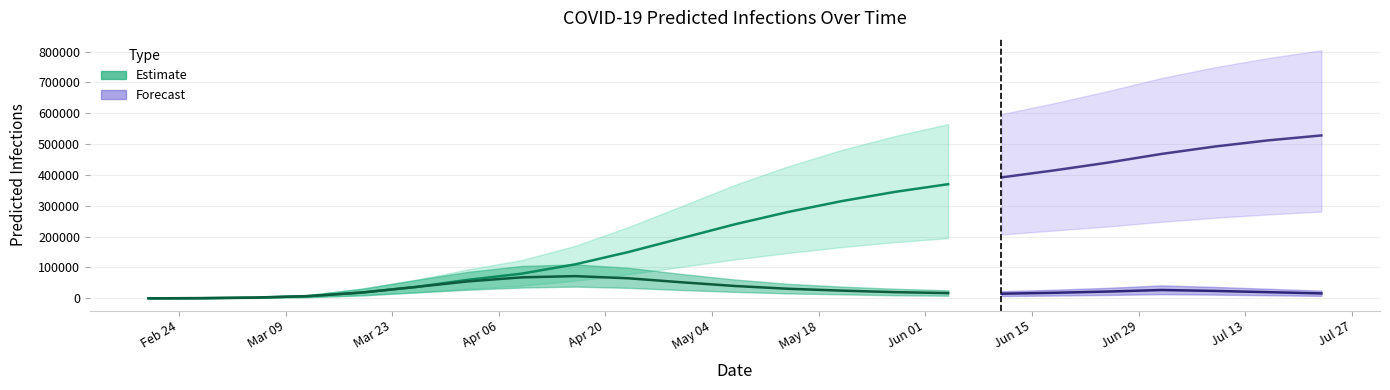

What is the smallest value displayed?

40